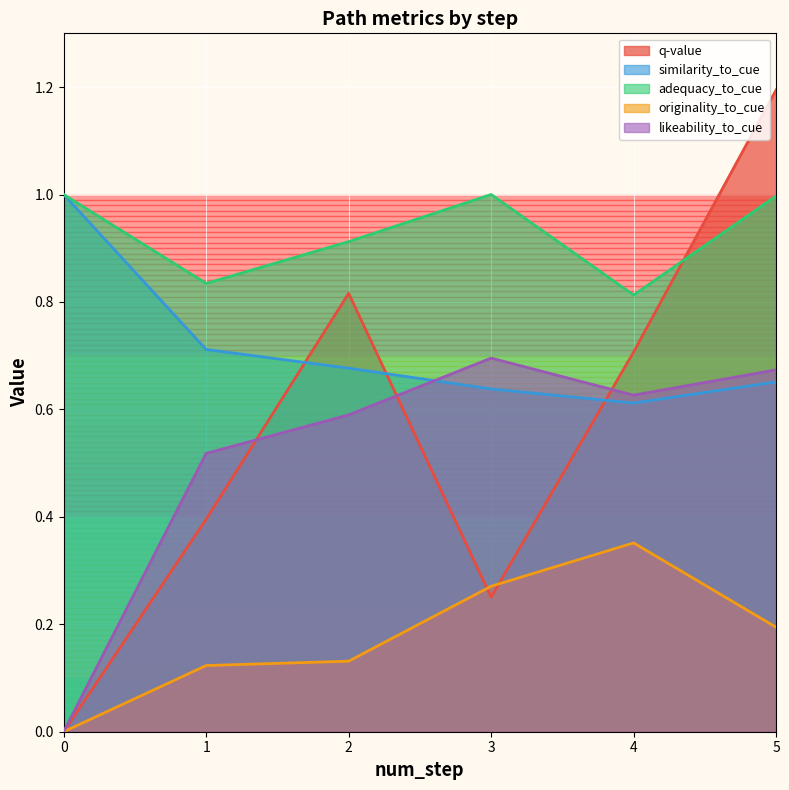

At which label is similarity_to_cue closest to 0?

4